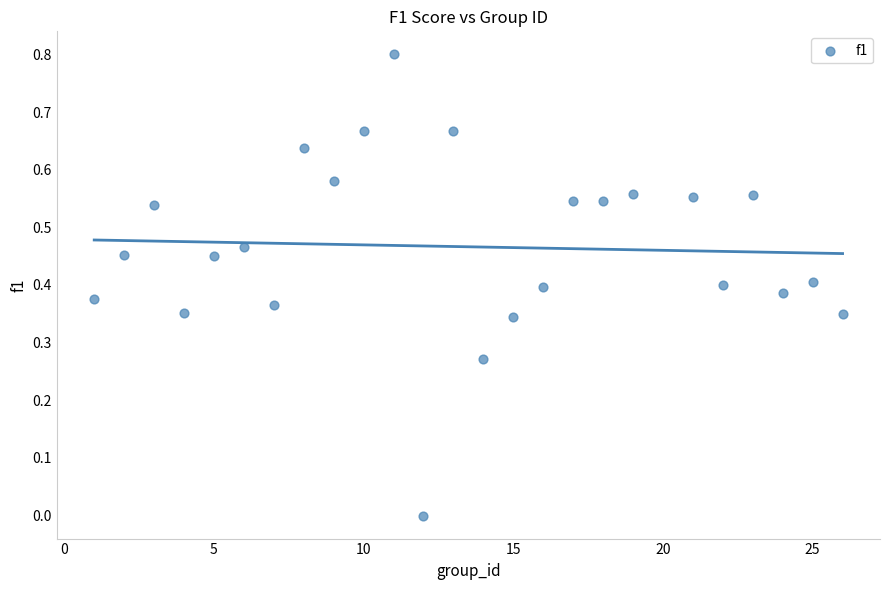

What is the range of Y values (max minus min)?

0.8